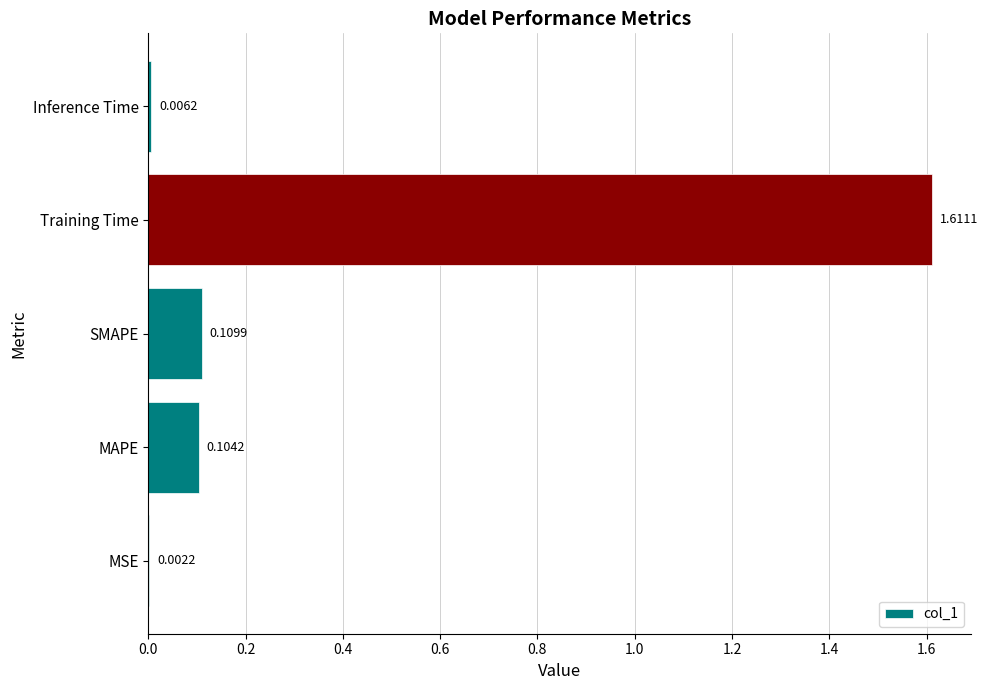

At which label is the value closest to 0?

MSE